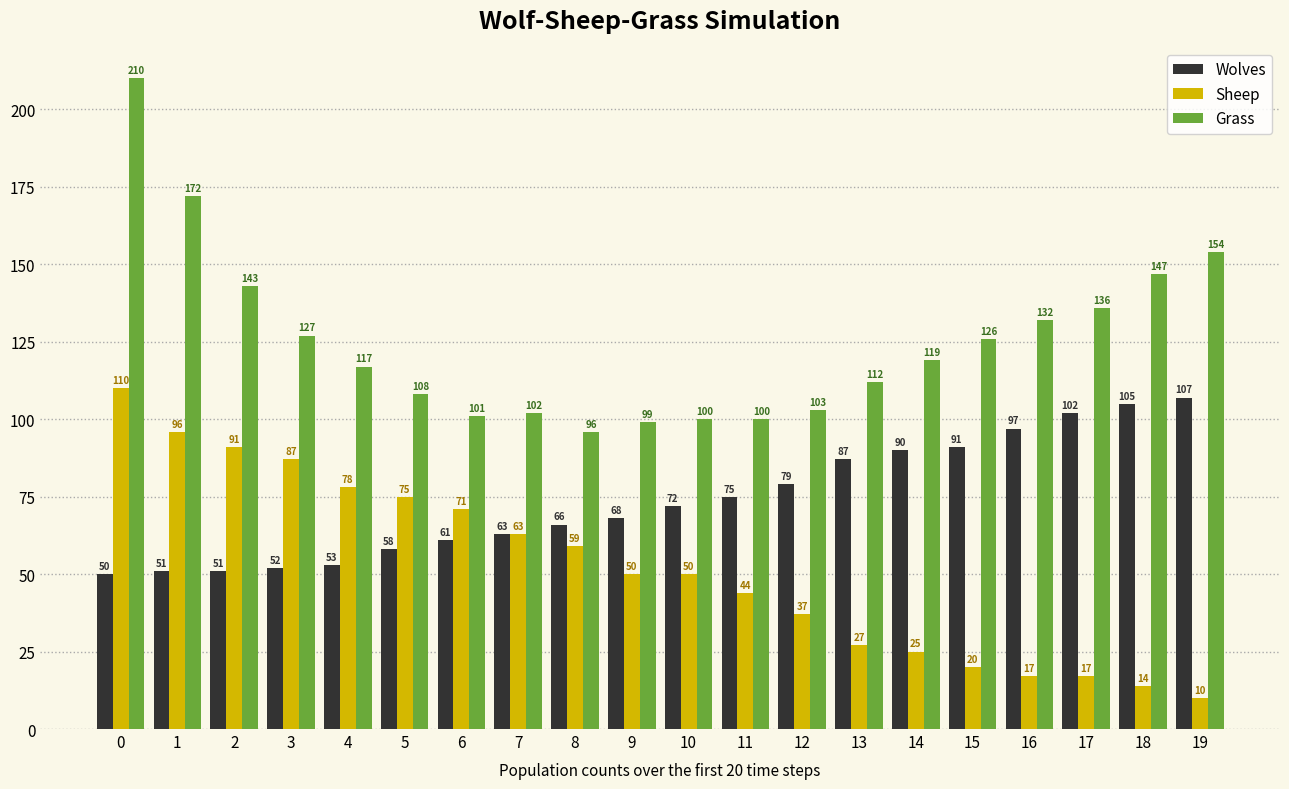

Rank the series by their maximum value, from lowest to highest.

Wolves, Sheep, Grass